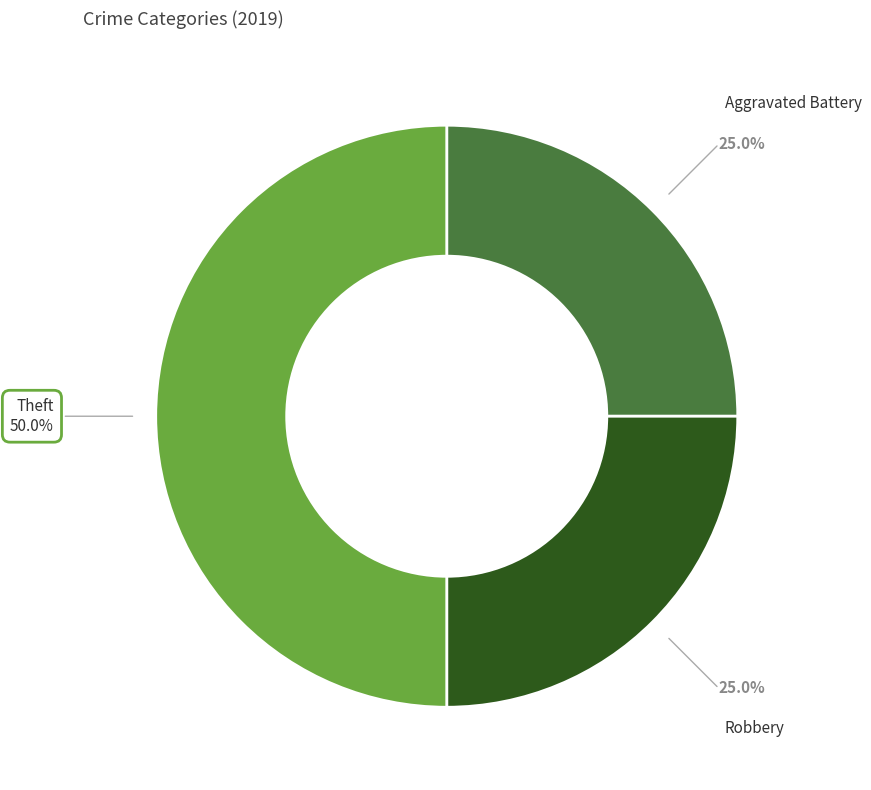

Which category has the biggest portion of the pie?

Theft